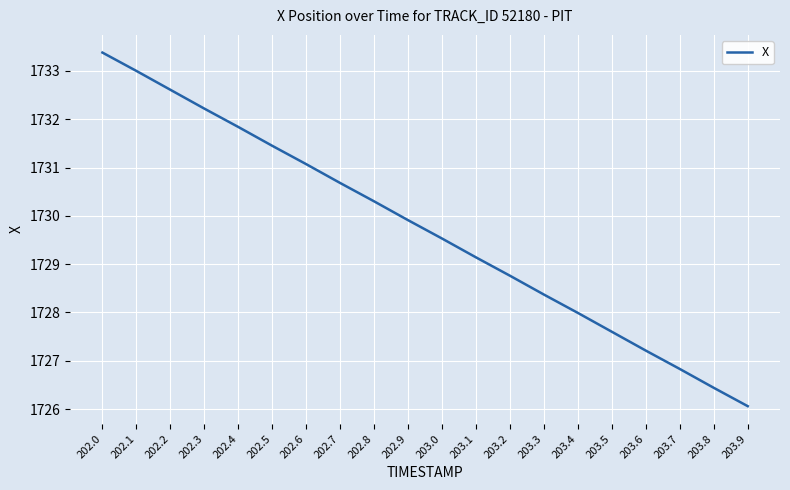

Is it true that the value at 202.7 is 1730.7?

True